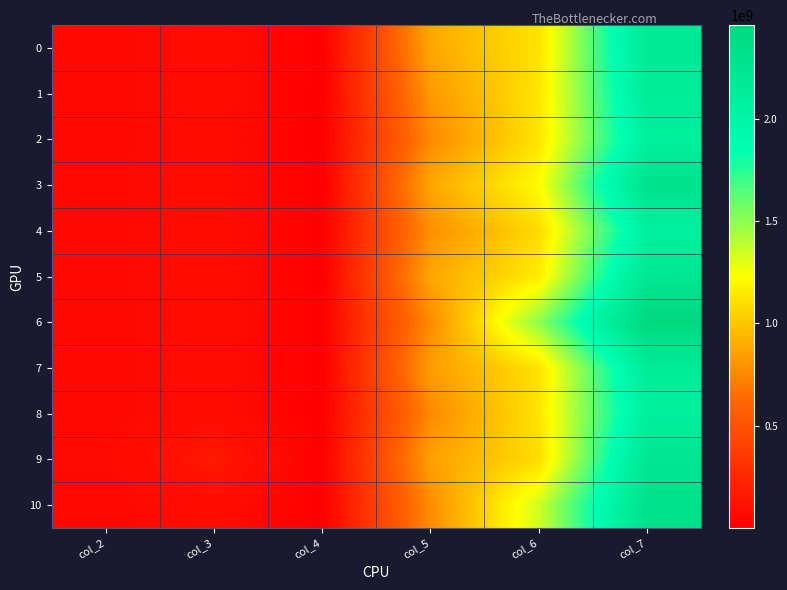

Rank the series by their maximum value, from lowest to highest.

4, 8, 2, 1, 7, 0, 5, 9, 3, 10, 6